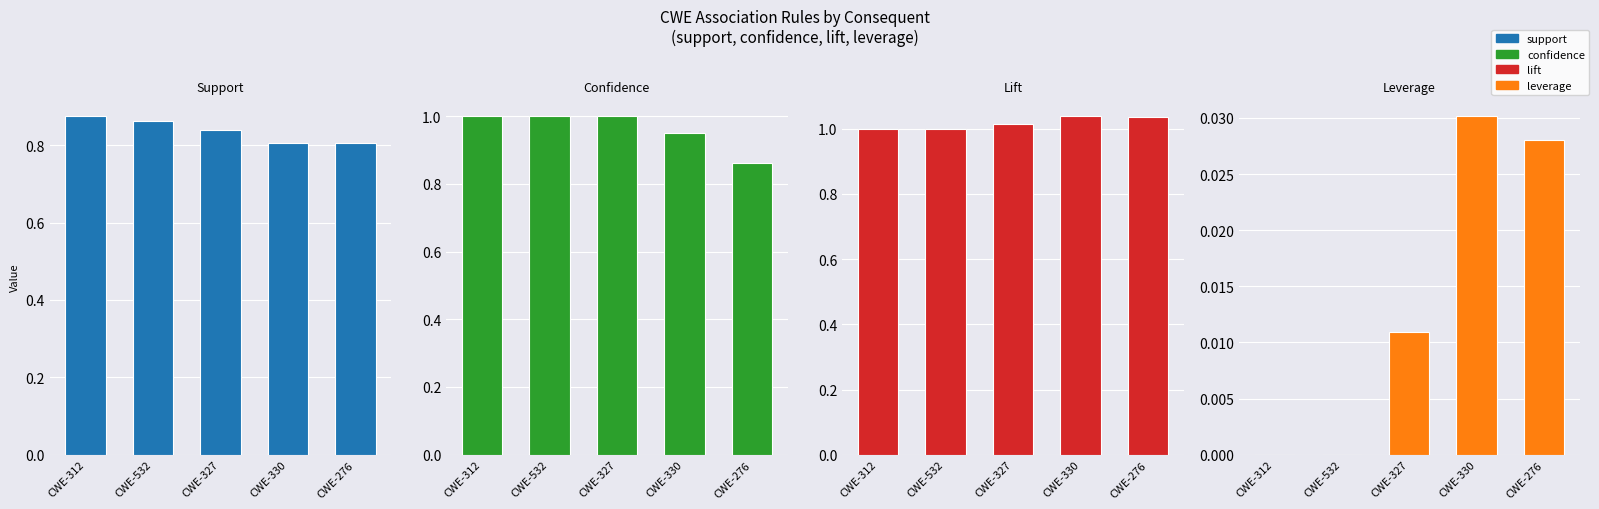

How many series are shown in this chart?

4